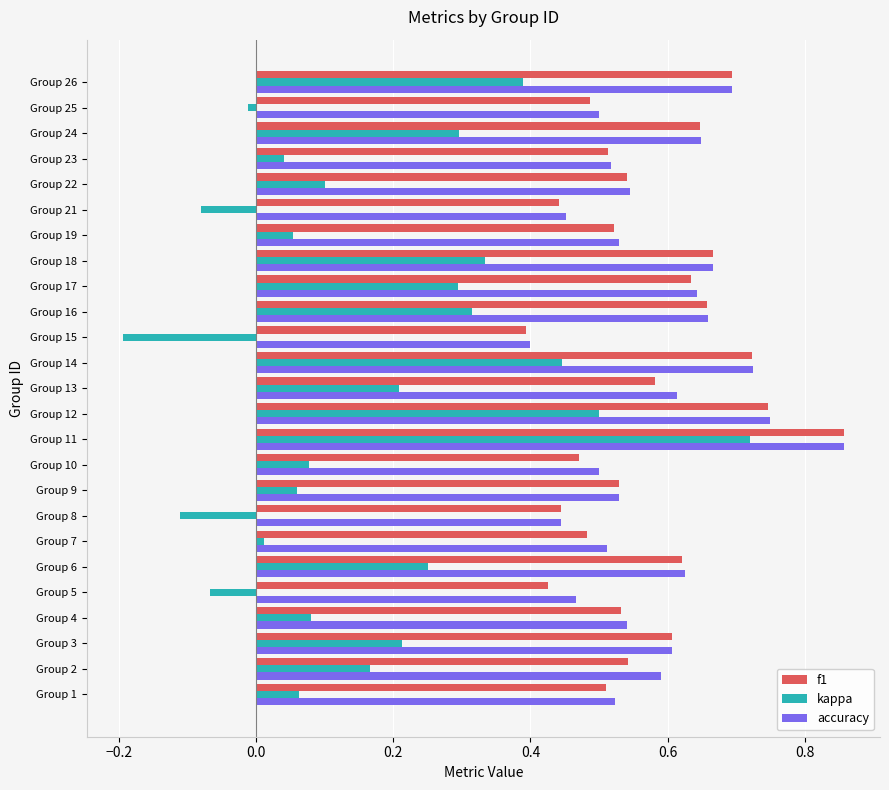

At which label is f1 closest to 0?

Group 15